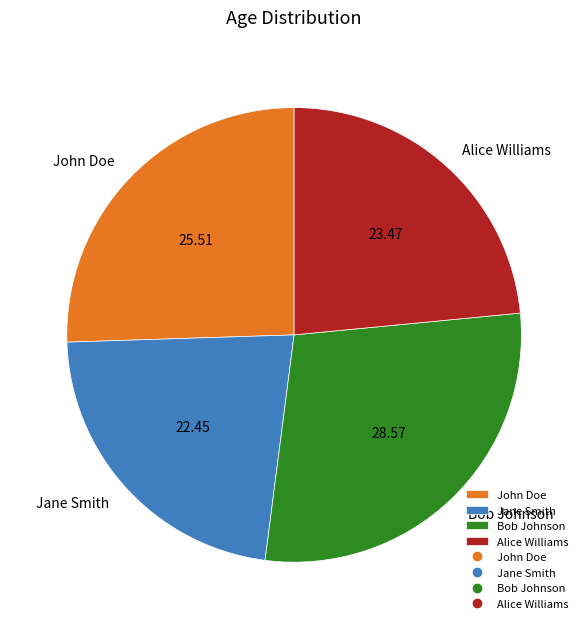

Rank the categories by value from lowest to highest.

Jane Smith, Alice Williams, John Doe, Bob Johnson